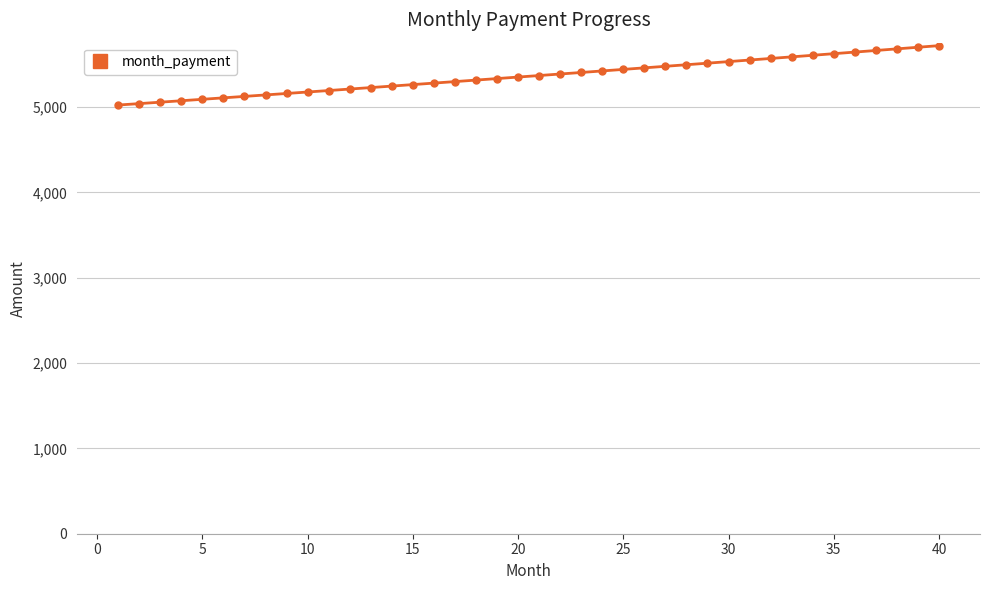

What is the value of the 13th point from the left?

5227.6